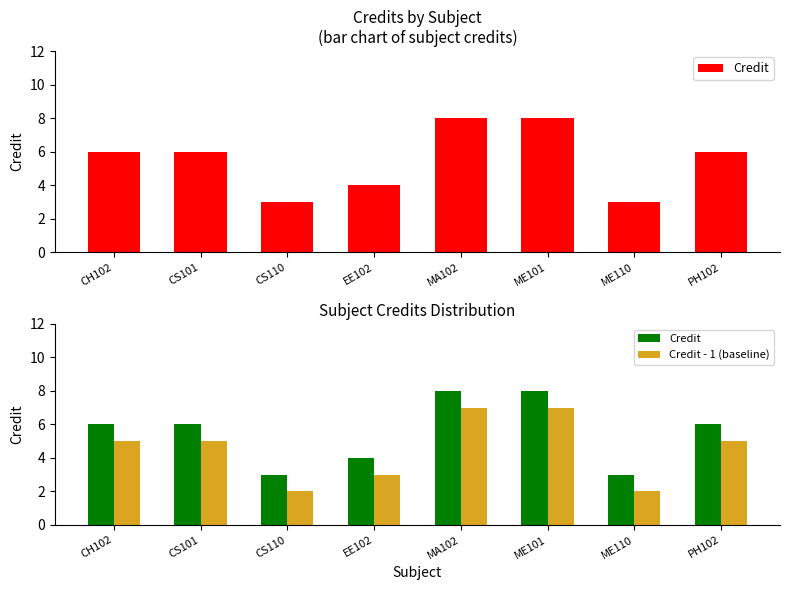

Where does the Credit series first go above 6?

MA102